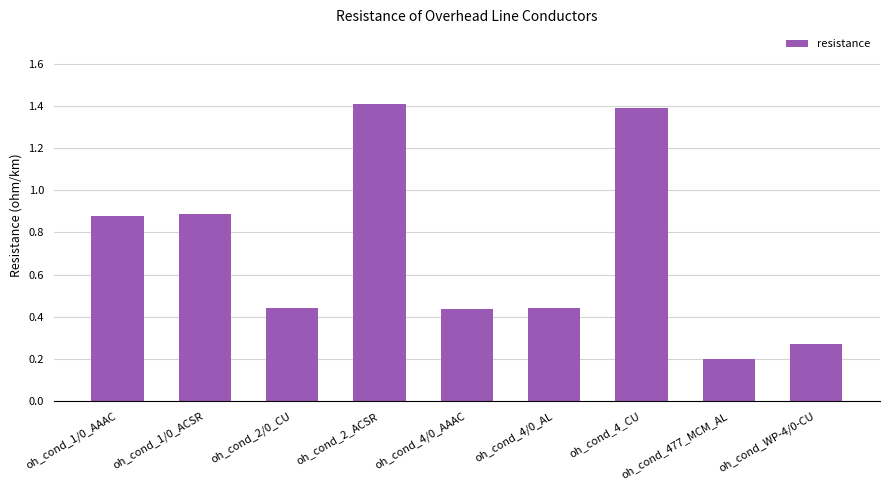

True or false: the data shows 0.1 at oh_cond_4/0_AL.

False